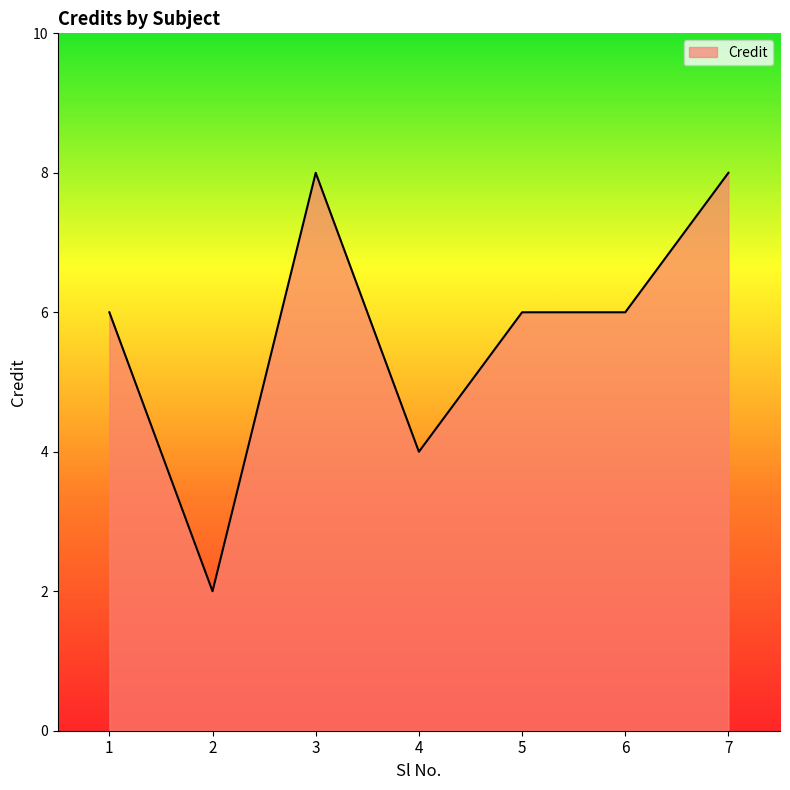

What is the average value?

6